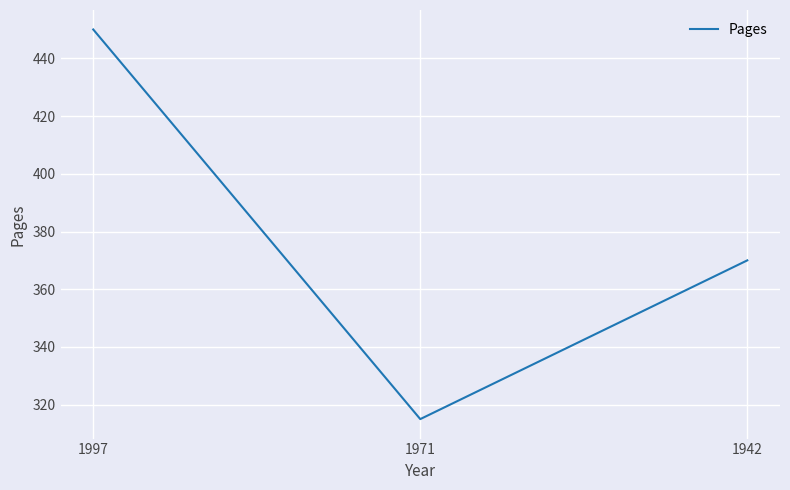

Count the values in the range 315 to 450.

3